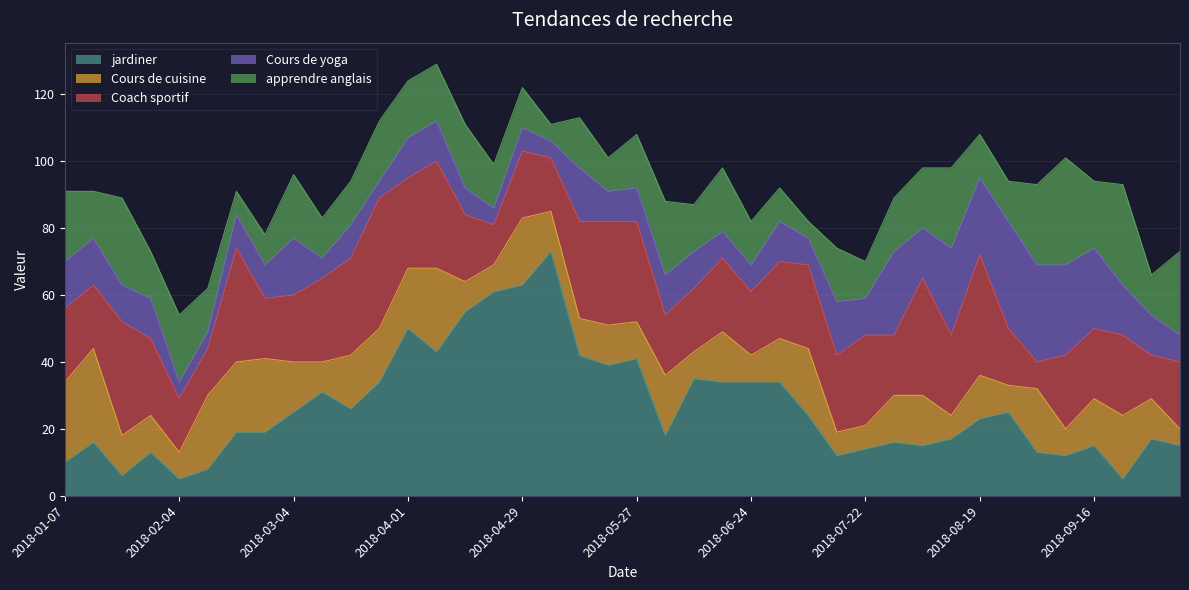

Reading left to right, what are all the values shown in this chart?

jardiner: 10	16	6	13	5	8	19	19	25	31	26	34	50	43	55	61	63	73	42	39	41	18	35	34	34	34	24	12	14	16	15	17	23	25	13	12	15	5	17	15
Cours de cuisine: 24	28	12	11	8	22	21	22	15	9	16	16	18	25	9	8	20	12	11	12	11	18	8	15	8	13	20	7	7	14	15	7	13	8	19	8	14	19	12	5
Coach sportif: 22	19	34	23	16	14	34	18	20	25	29	39	27	32	20	12	20	16	29	31	30	18	19	22	19	23	25	23	27	18	35	24	36	17	8	22	21	24	13	20
Cours de yoga: 14	14	11	12	5	5	10	10	17	6	10	5	12	12	8	5	7	5	16	9	10	12	11	8	8	12	8	16	11	25	15	26	23	32	29	27	24	15	12	8
apprendre anglais: 21	14	26	14	20	13	7	9	19	12	13	18	17	17	19	13	12	5	15	10	16	22	14	19	13	10	5	16	11	16	18	24	13	12	24	32	20	30	12	25